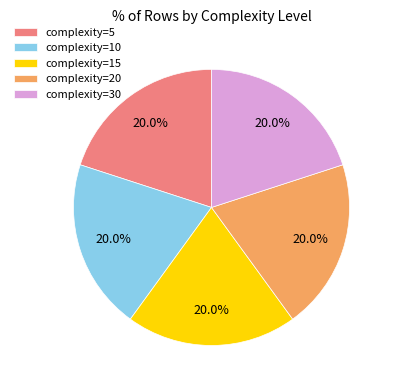

Is complexity=30 the majority of the pie?

No